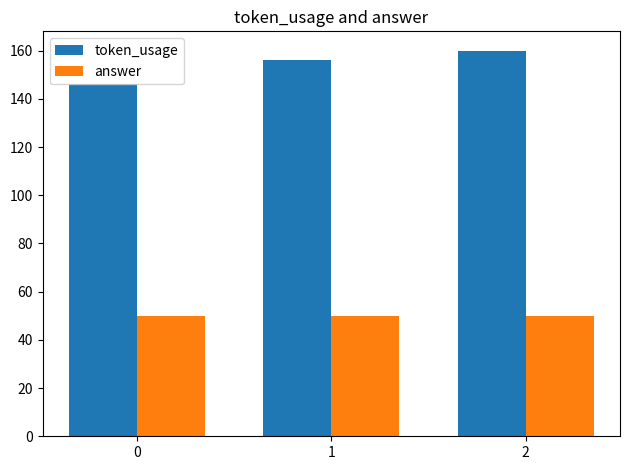

Between 0 and 2, which series saw the biggest shift?

token_usage